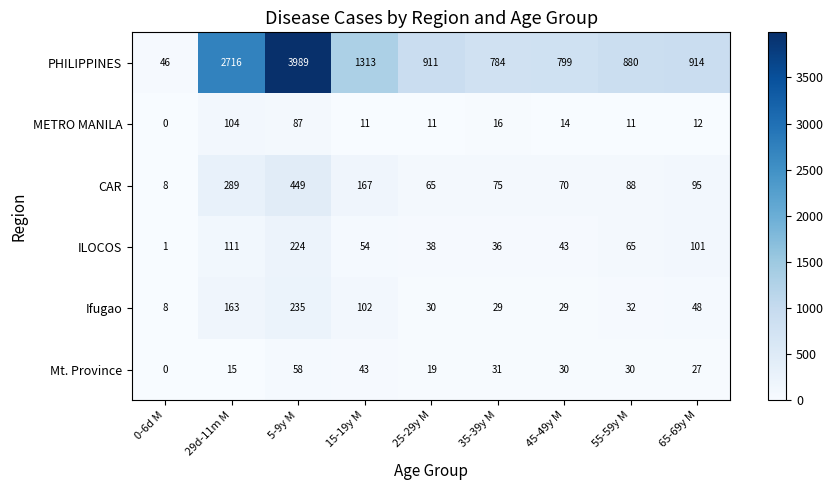

Is the value of Mt. Province at 0-6d M greater than the value of METRO MANILA at 15-19y M?

No